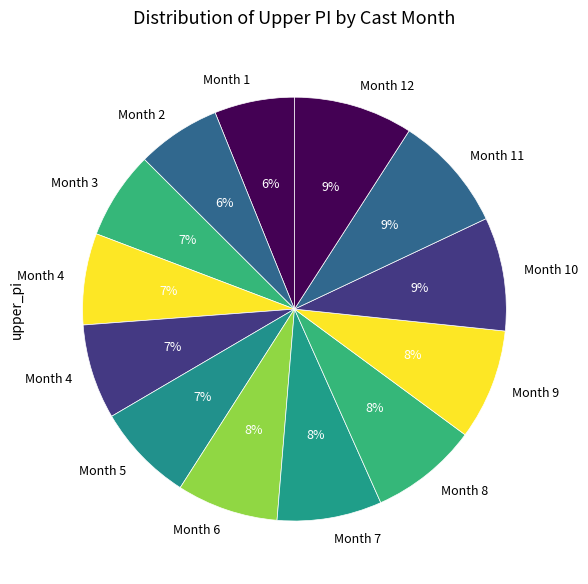

Which slice is the largest?

12